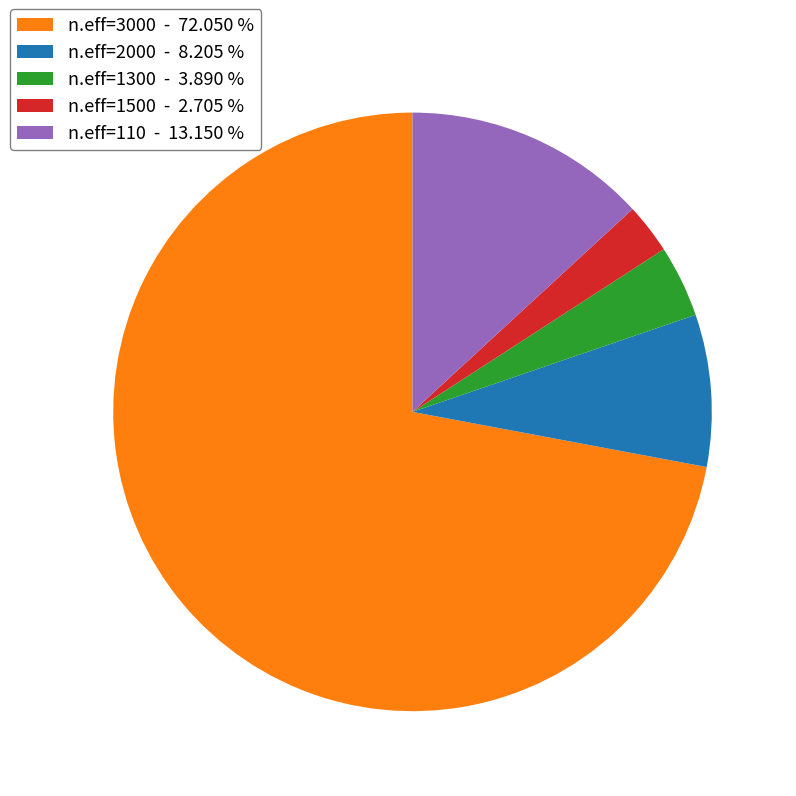

Between n.eff=1300 - 3.890 % and n.eff=110 - 13.150 %, which is larger?

n.eff=110 - 13.150 %